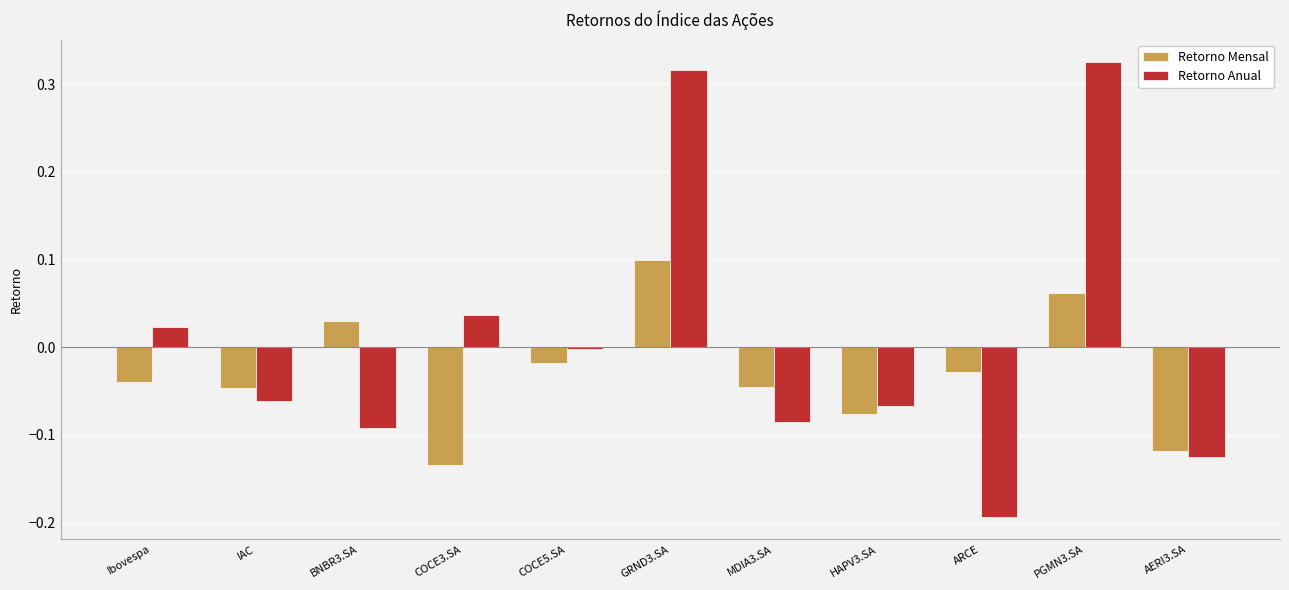

Is it true that Retorno Mensal equals -0.0 at COCE3.SA?

False